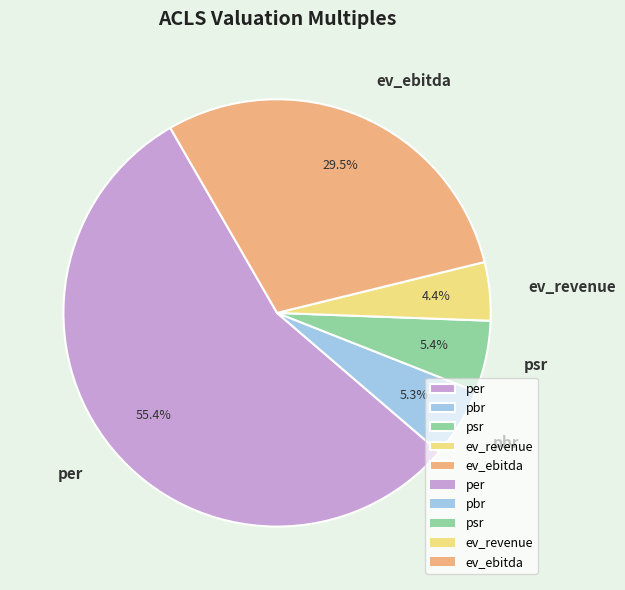

Which slice is the largest?

per